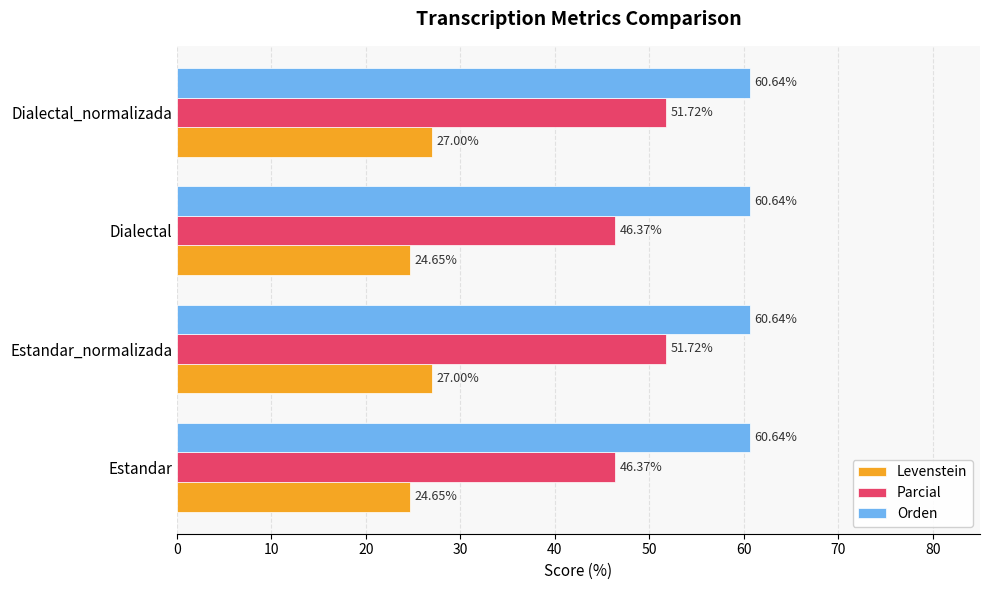

Which series has the largest range (max minus min)?

Parcial